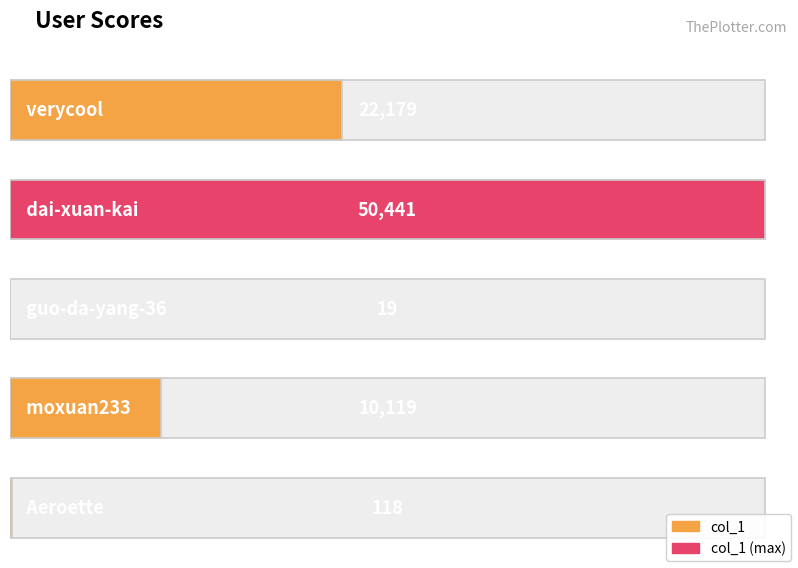

What is the change in value from dai-xuan-kai to Aeroette?

-50323